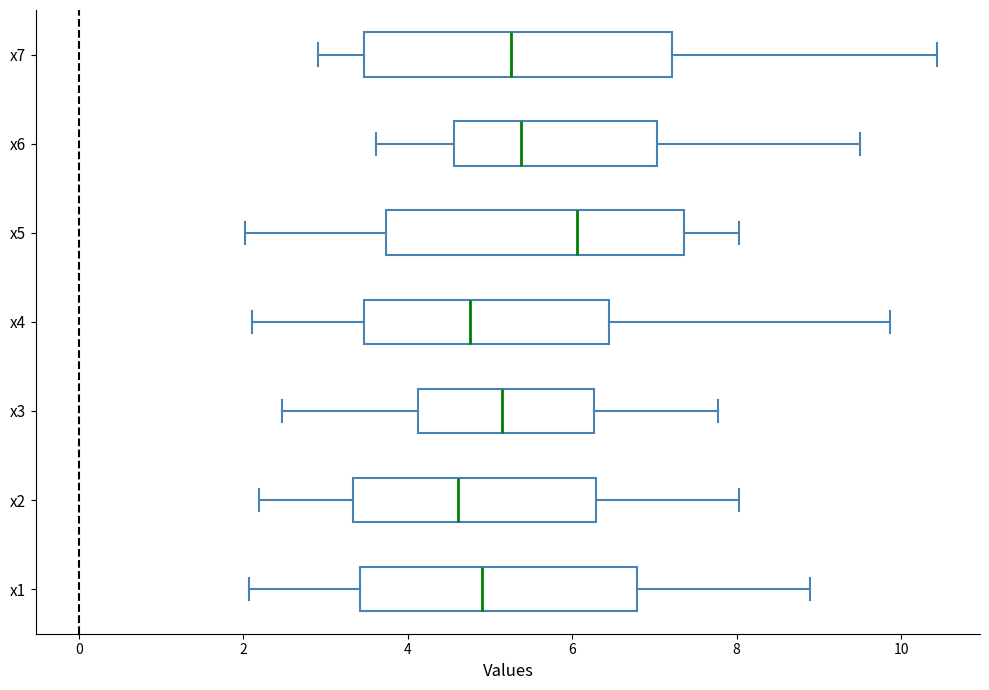

Where does the right whisker of the box for x2 end on the x-axis? The values are not printed on the chart, so give them approximately, as read against the axis.

8.0